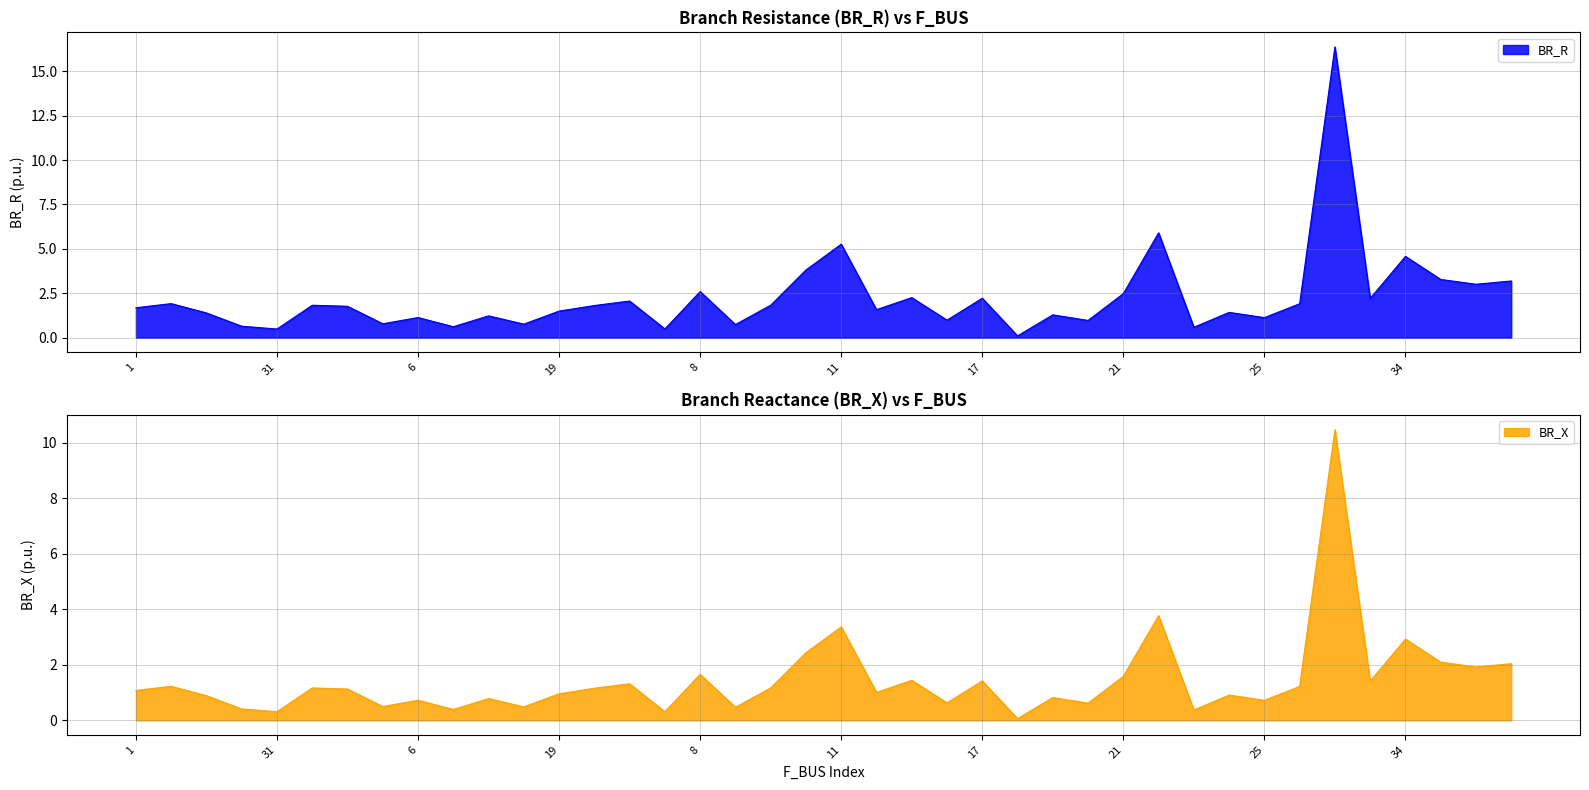

What are all the series names shown in the legend?

BR_R, BR_X